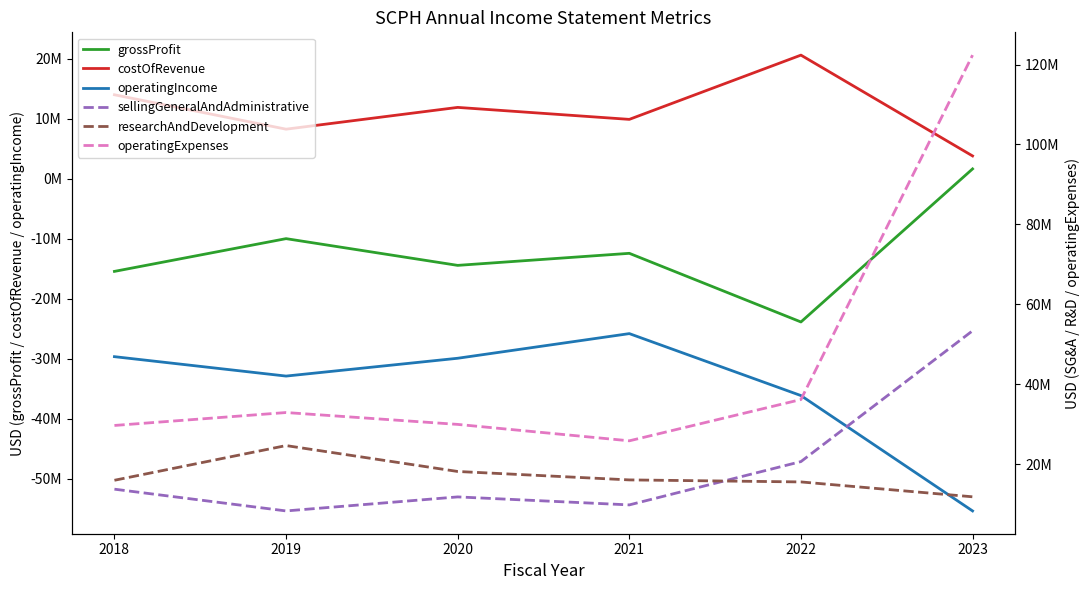

At which category is the sum across all series the highest?

2023